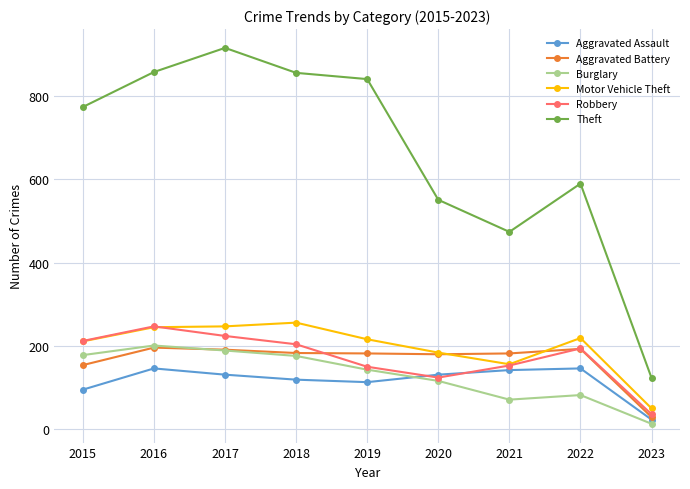

Which label corresponds to the smallest value in the chart?

2023